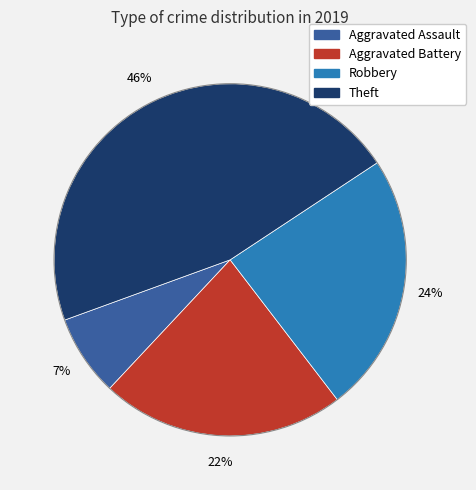

Combined, do Aggravated Assault and Aggravated Battery account for over 50%?

No